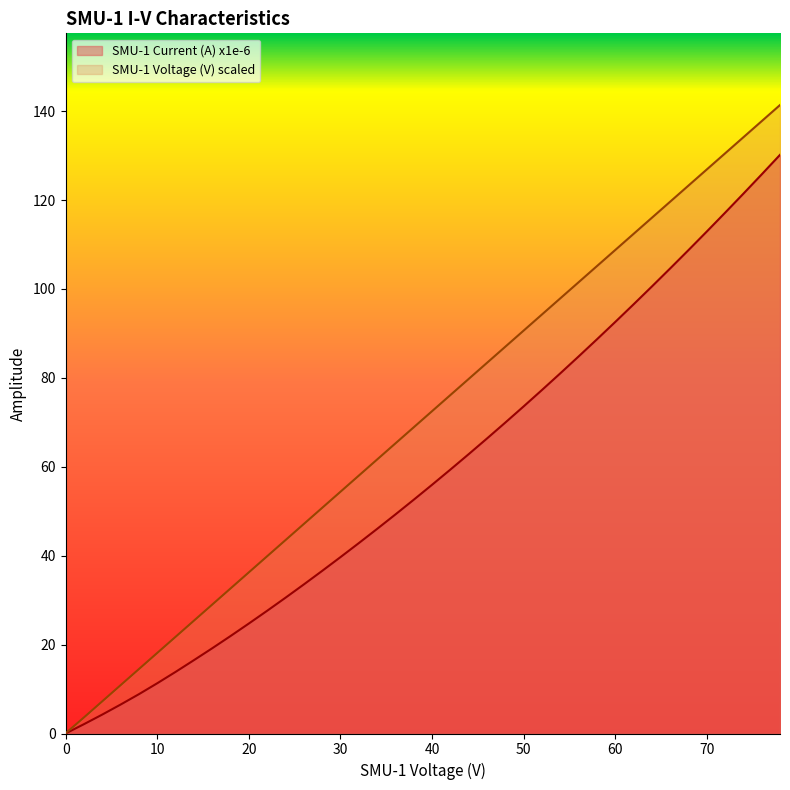

What is the value of the SMU-1 Current (A) x1e-6 point at the 29th from the left?

84.8